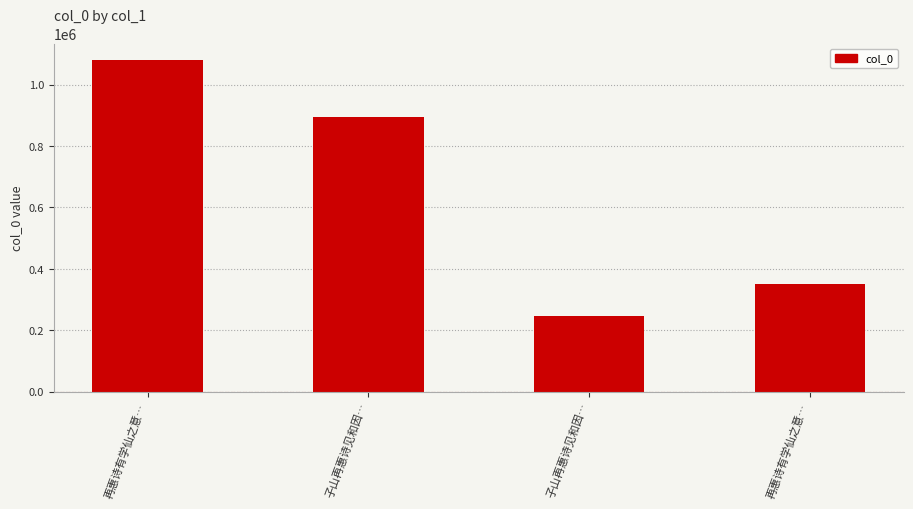

How many bars are there in total?

4